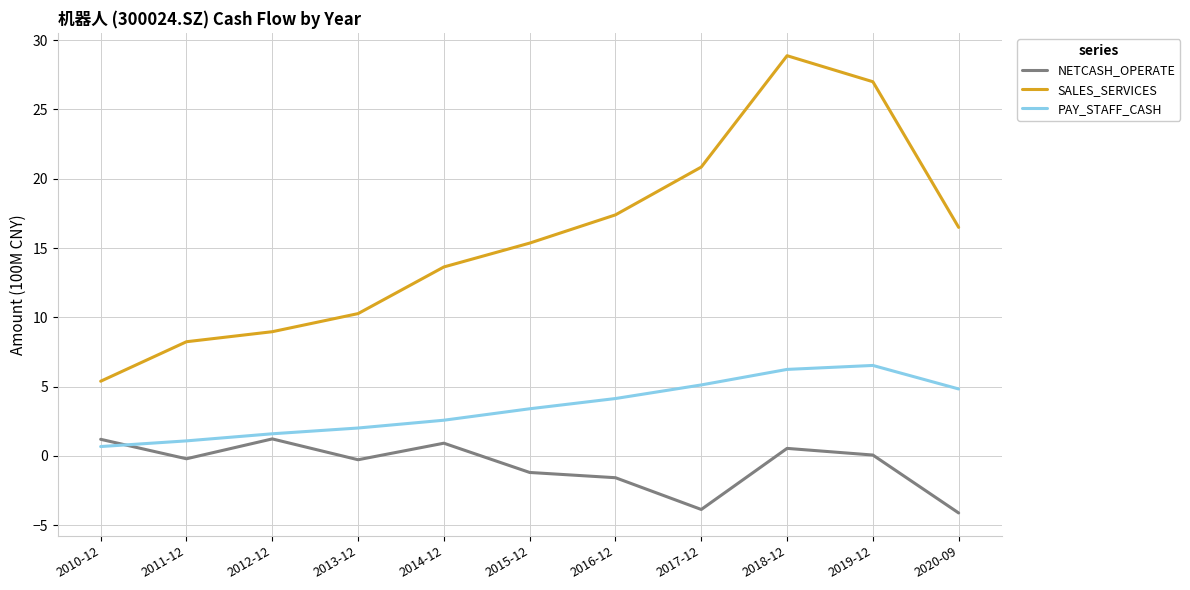

Which series has the largest total across all categories?

SALES_SERVICES